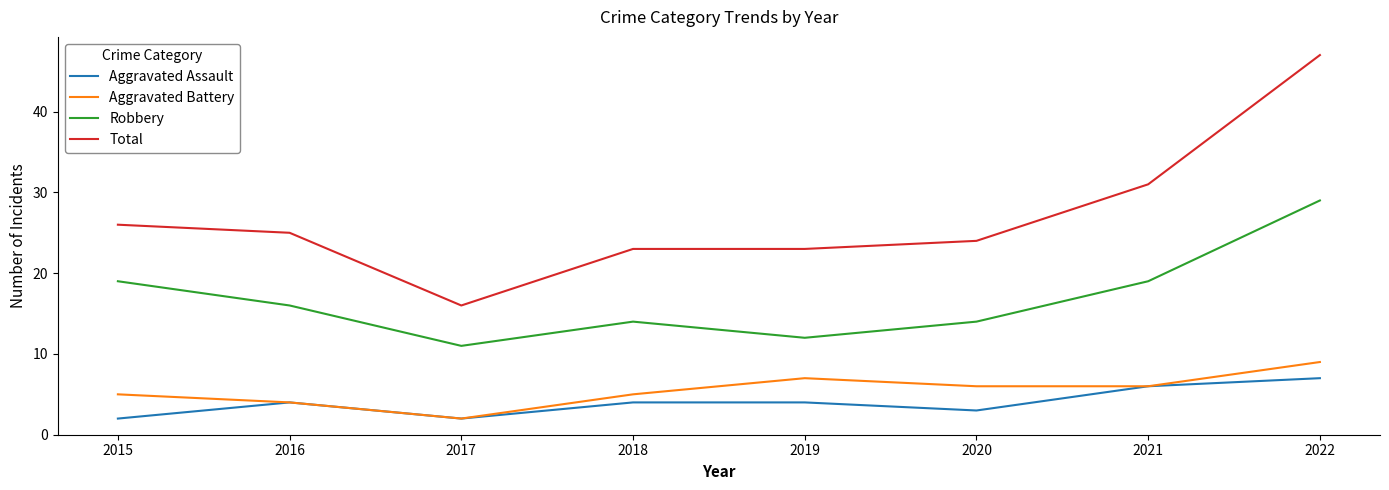

At which label does Total reach its minimum?

2017